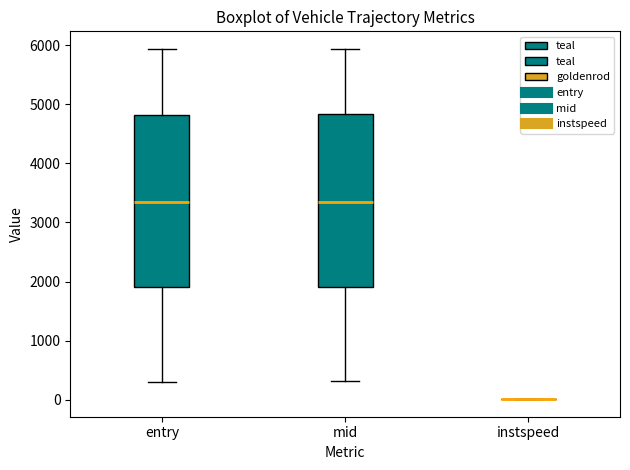

Reading left to right, transcribe this box plot: for each box, give where its median line is, the range the box spans, and where its two whiskers end, as read against the y-axis. The values are not printed on the chart, so give them approximately, as read against the axis.

entry: median 3300, box 1900 to 4800, whiskers 300 to 5900
mid: median 3400, box 1900 to 4800, whiskers 300 to 5900
instspeed: box collapsed to a line at 0, whiskers 0 to 0